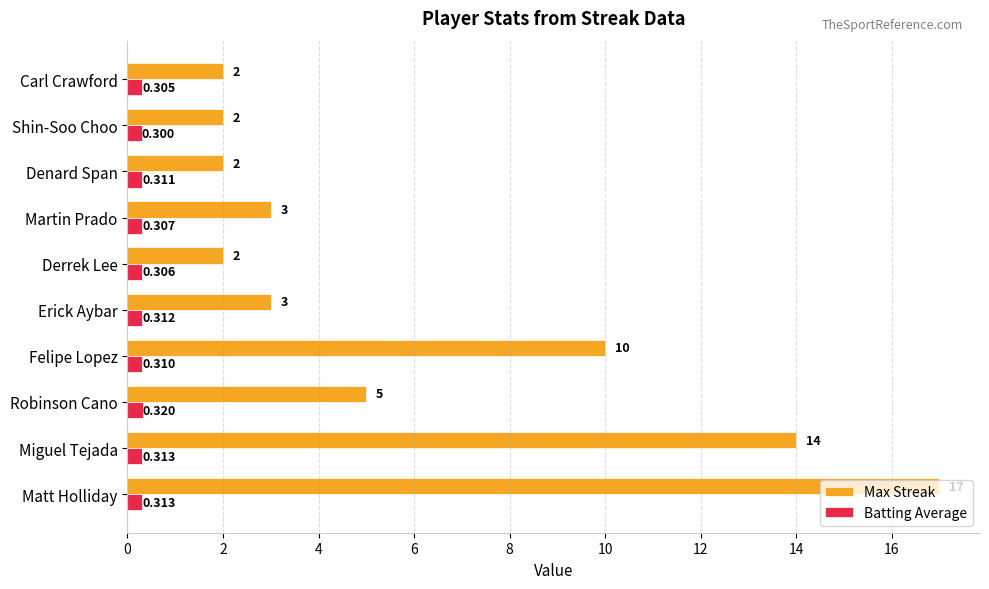

Which series changed the most between Denard Span and Carl Crawford?

Batting Average